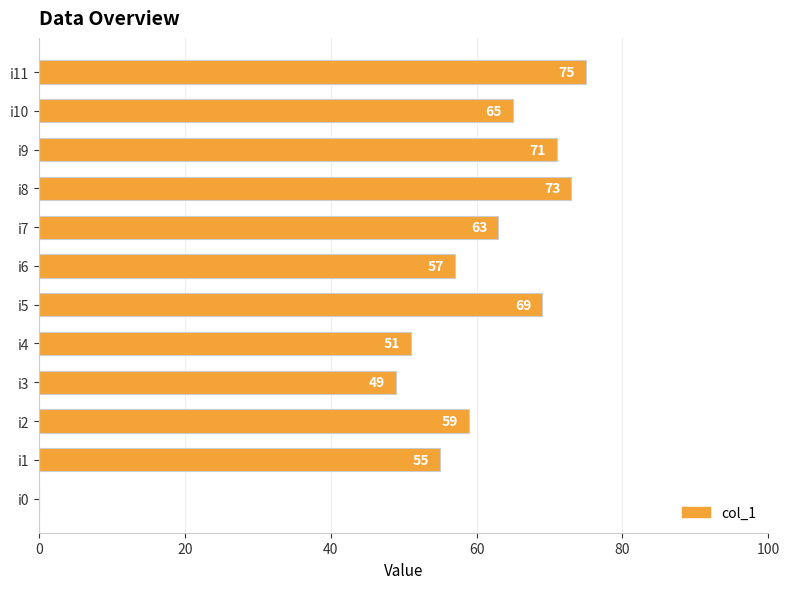

Where is the data nearest to the value 37?

i3